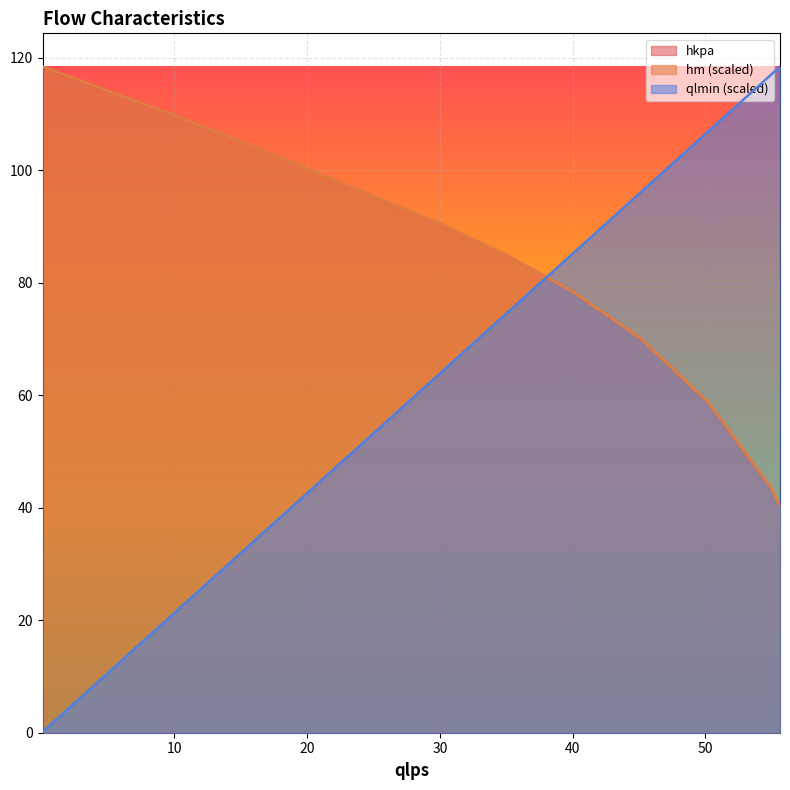

What is the minimum value shown in the chart?

0.2